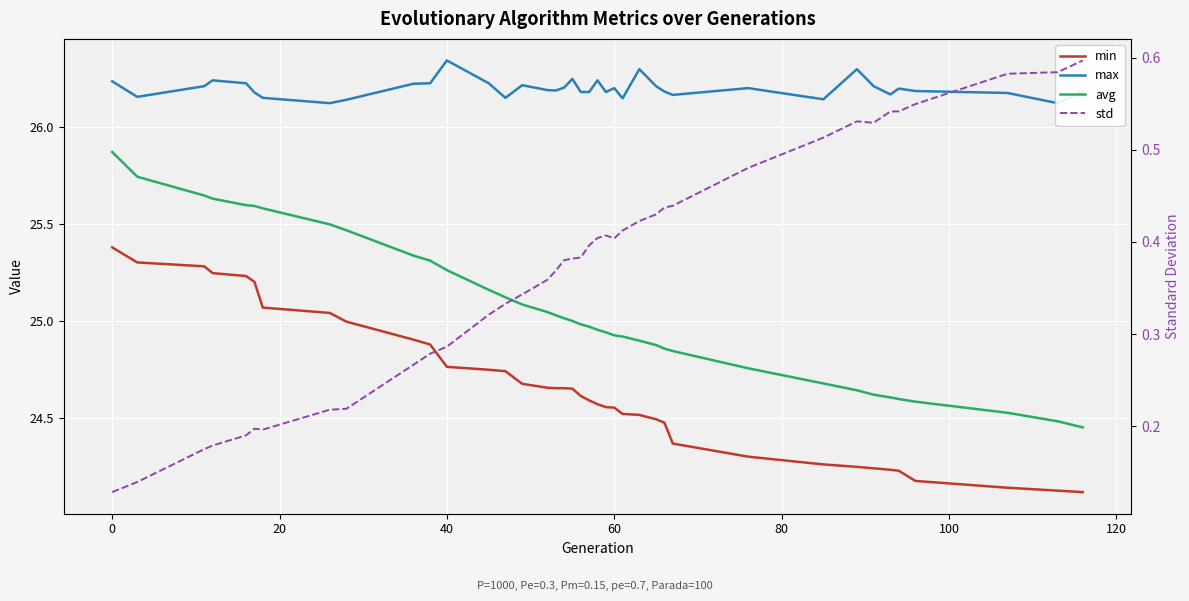

The value of max at 120 is 26.1. True or false?

True